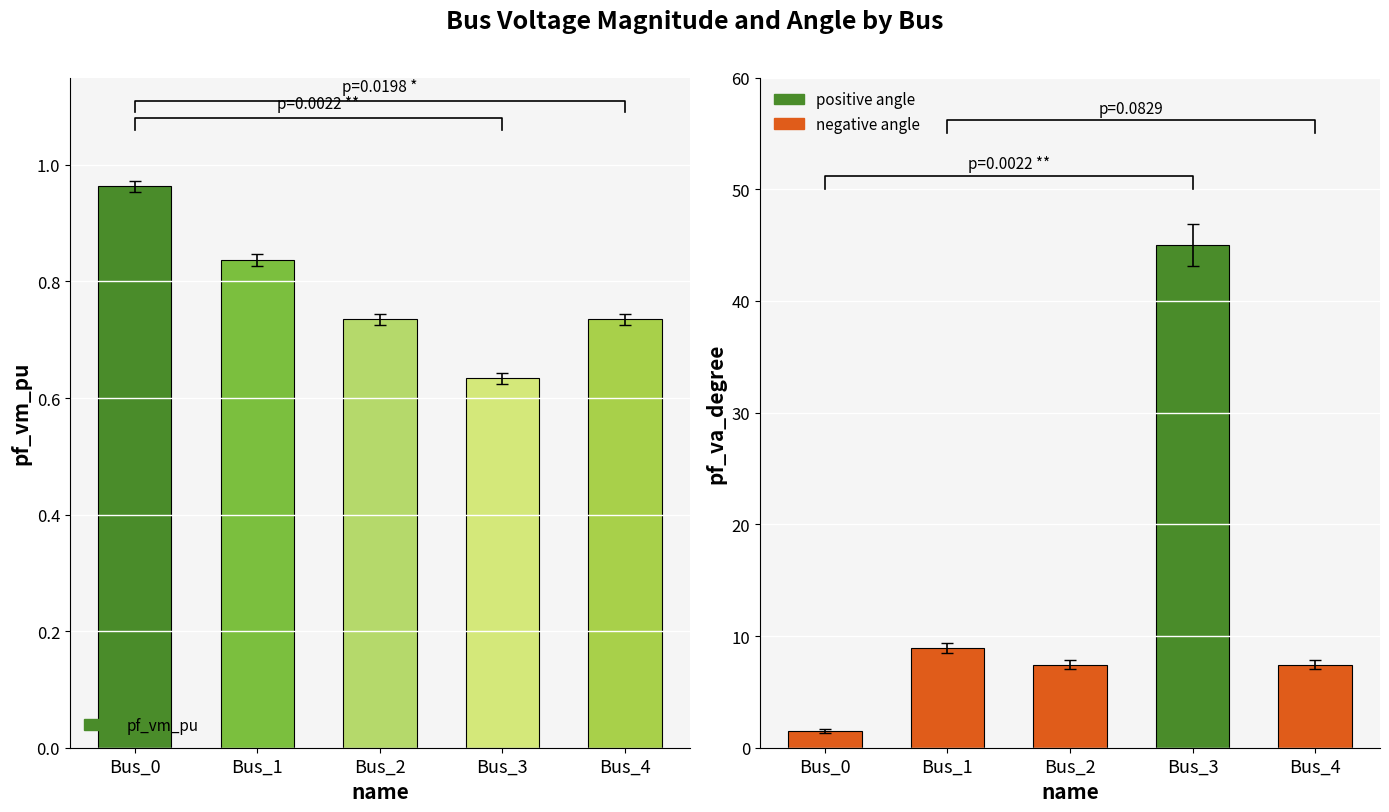

Which series has the largest total across all categories?

pf_va_degree